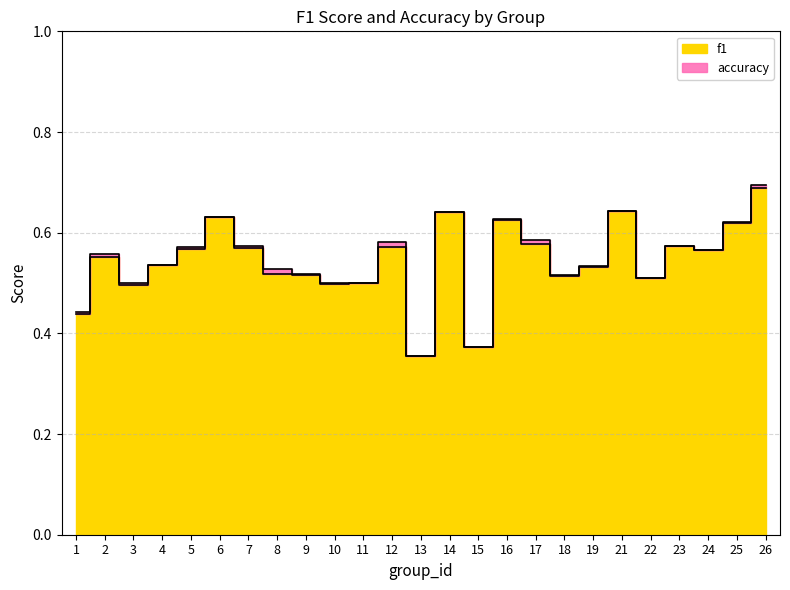

Which has a higher value, 23 or 5?

23